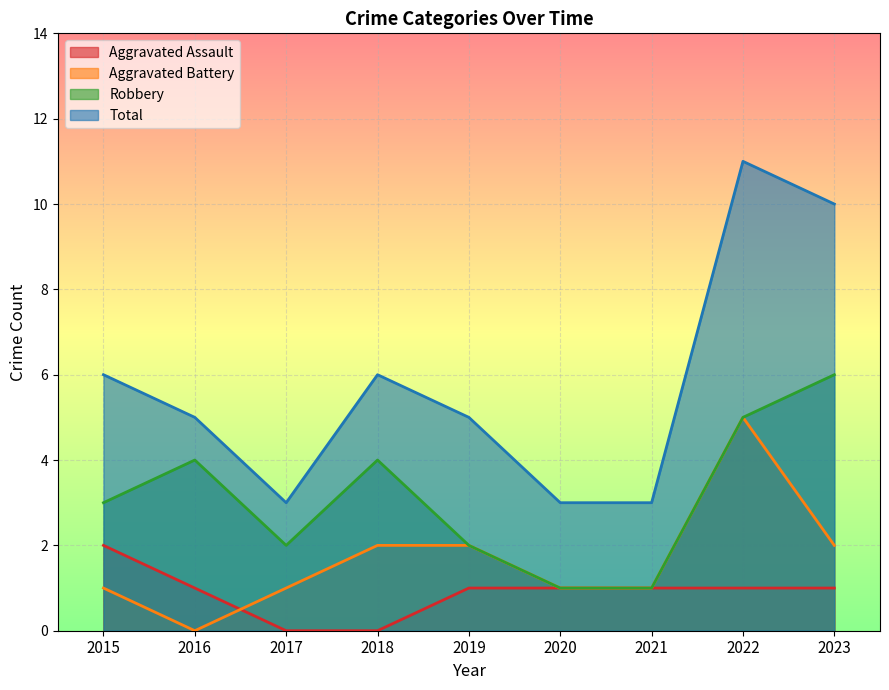

Which series has the widest spread of values?

Total